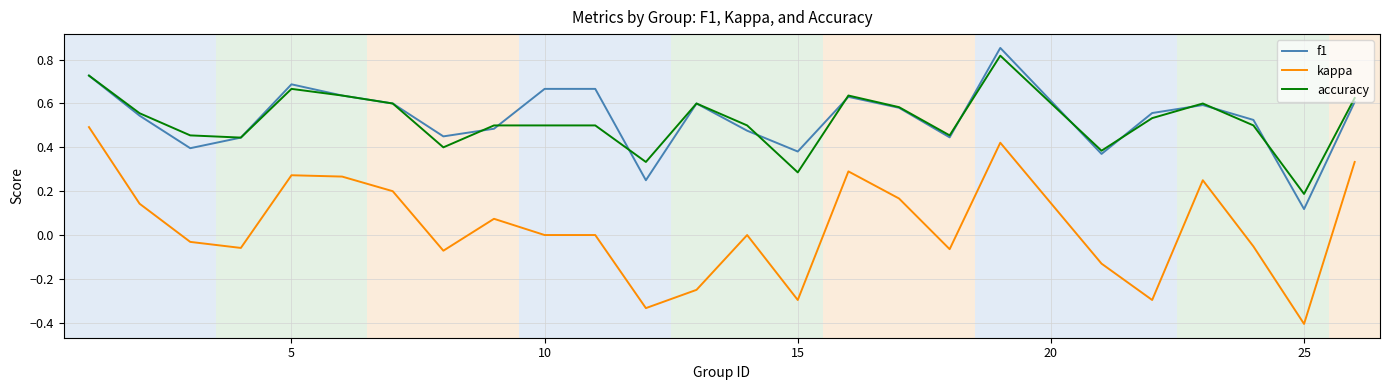

Which series has the widest spread of values?

kappa